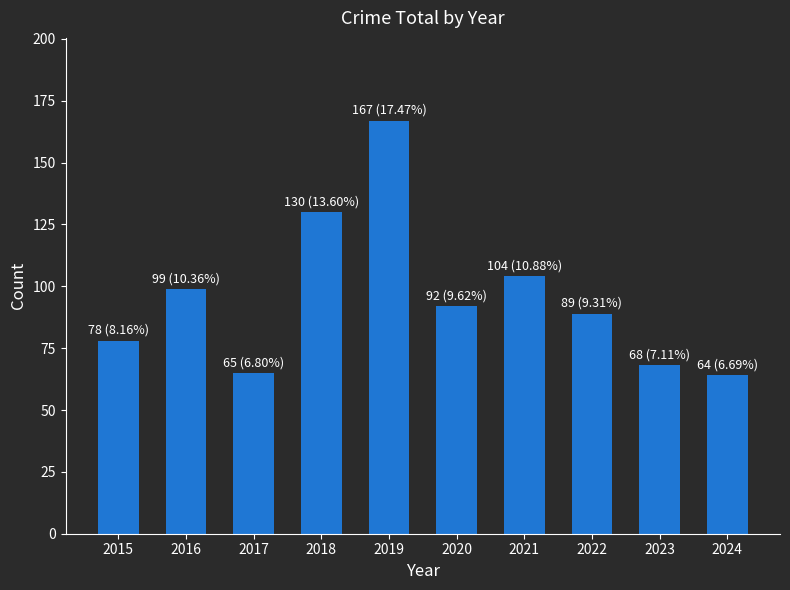

Does the chart contain any negative values?

No